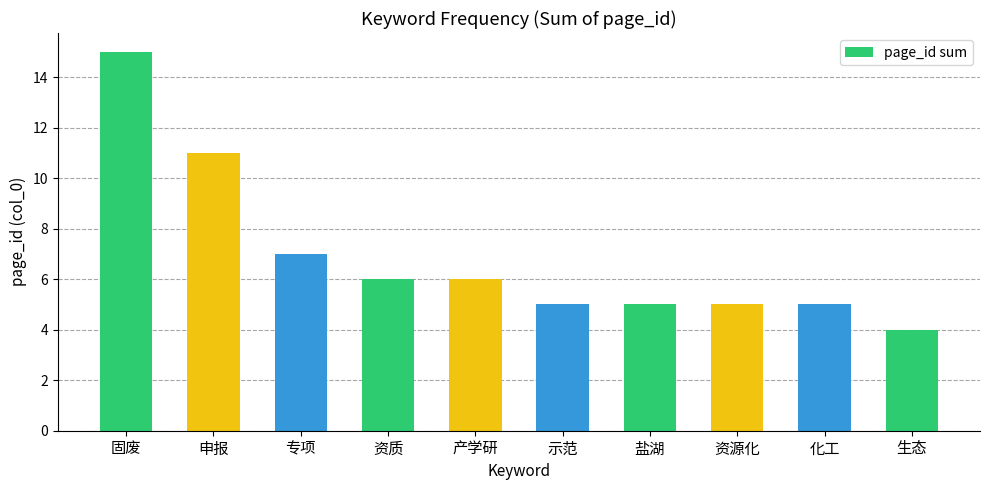

What is the label of the 4th bar from the left?

资质